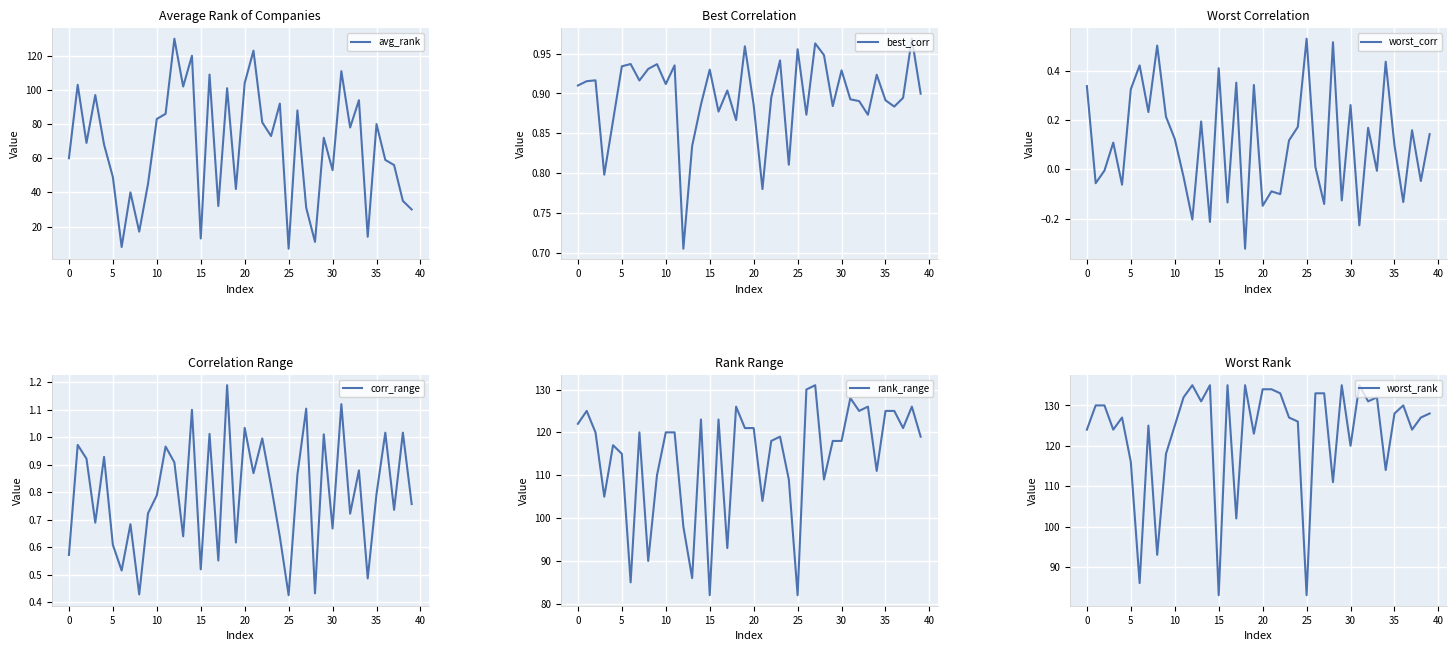

What is the difference between the highest and lowest values at 12?

135.2